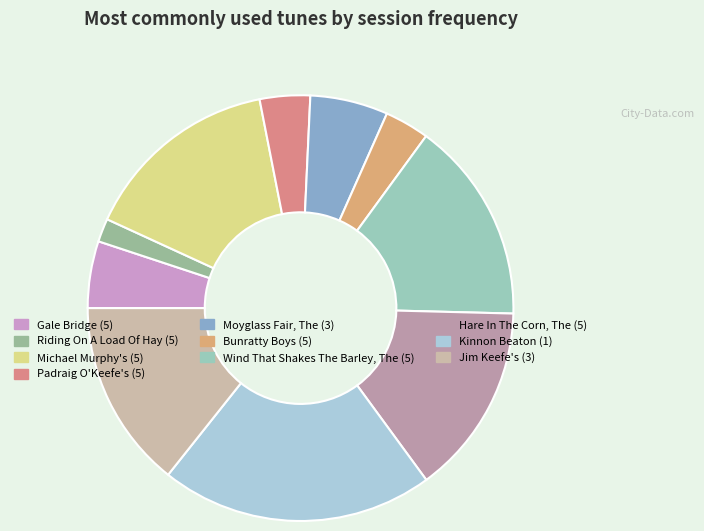

The Kinnon Beaton (1) slice represents 26% of the pie. True or false?

False